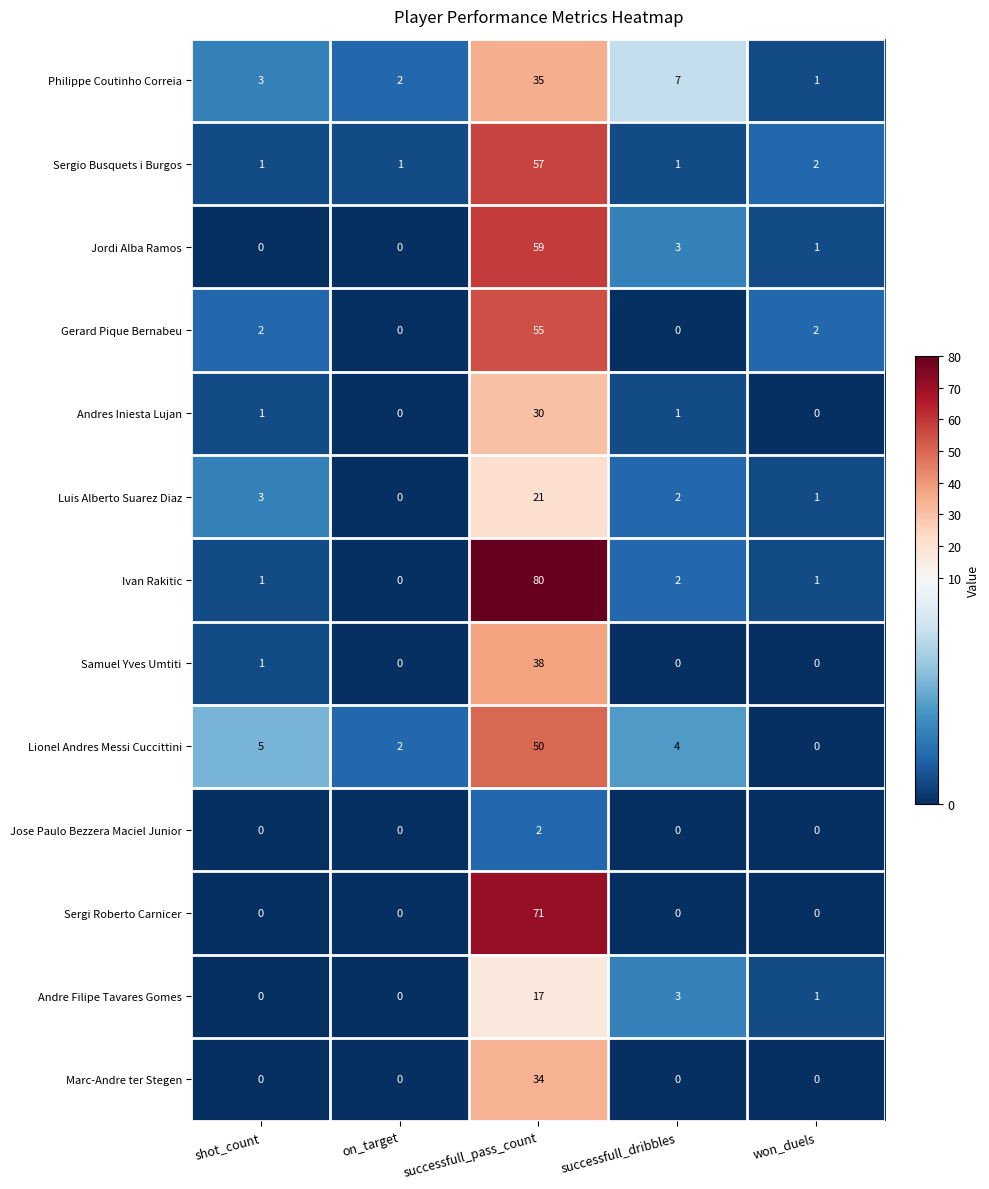

The Ivan Rakitic series shows 44 at successfull_pass_count. True or false?

False